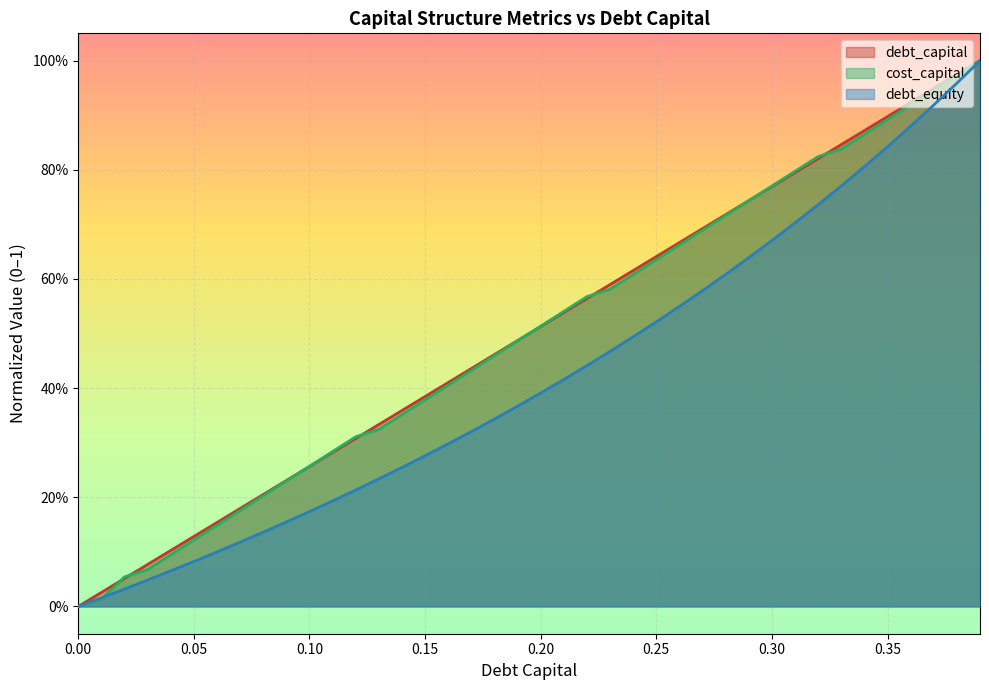

What is the highest value of the debt_equity series?

1.0